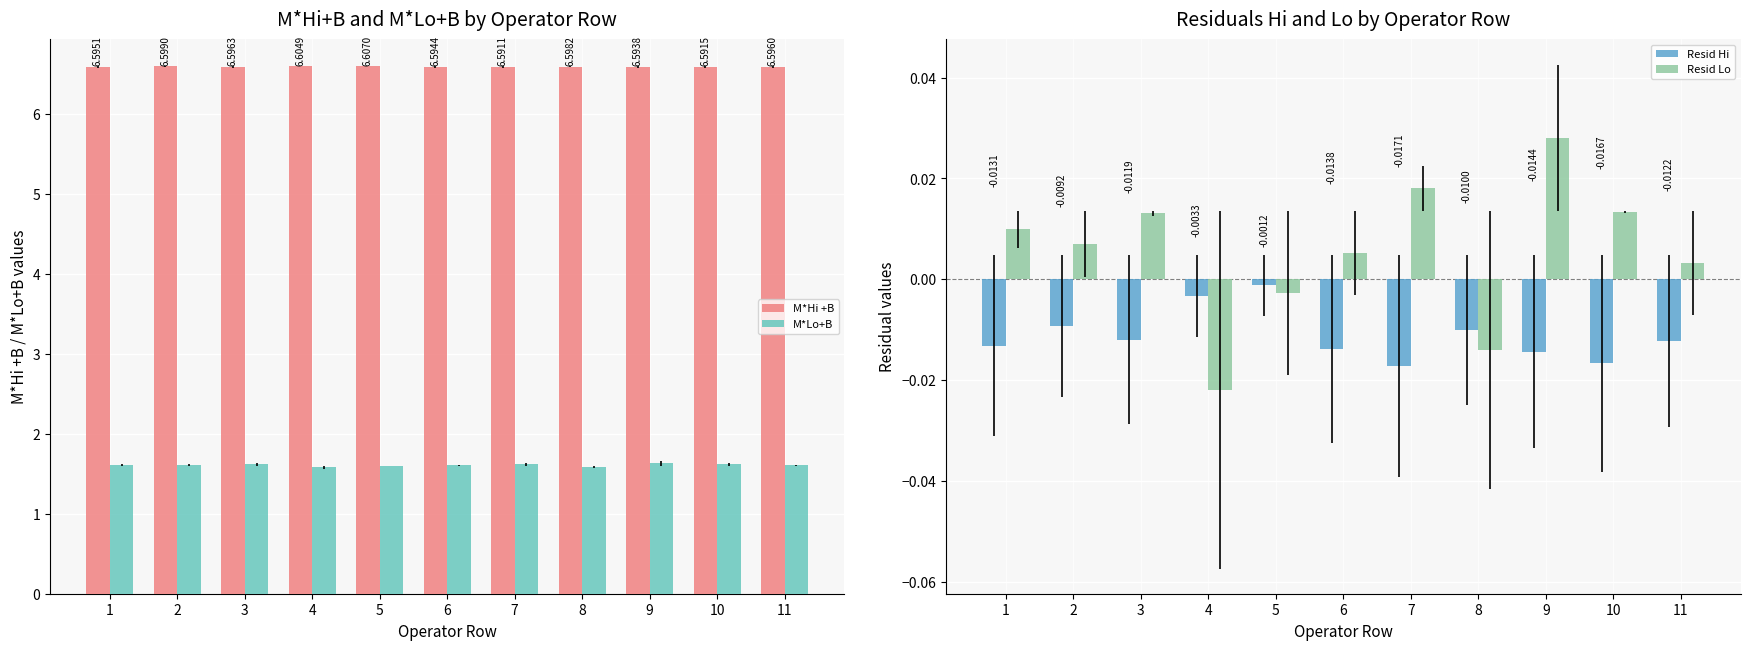

What value does the M*Lo+B series have at 9?

1.6